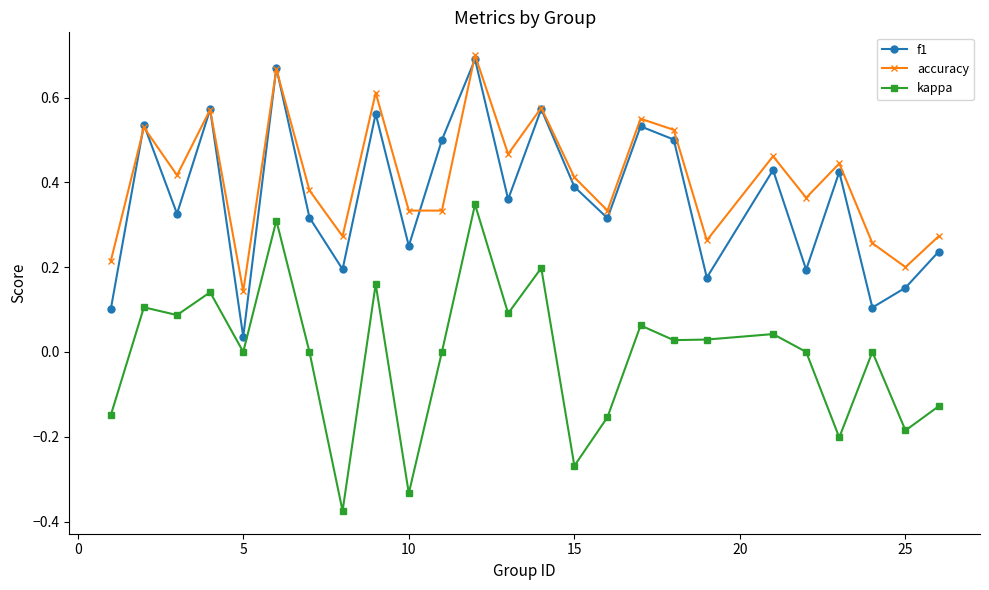

In f1, how many points are lower than both neighbors (excluding endpoints)?

9